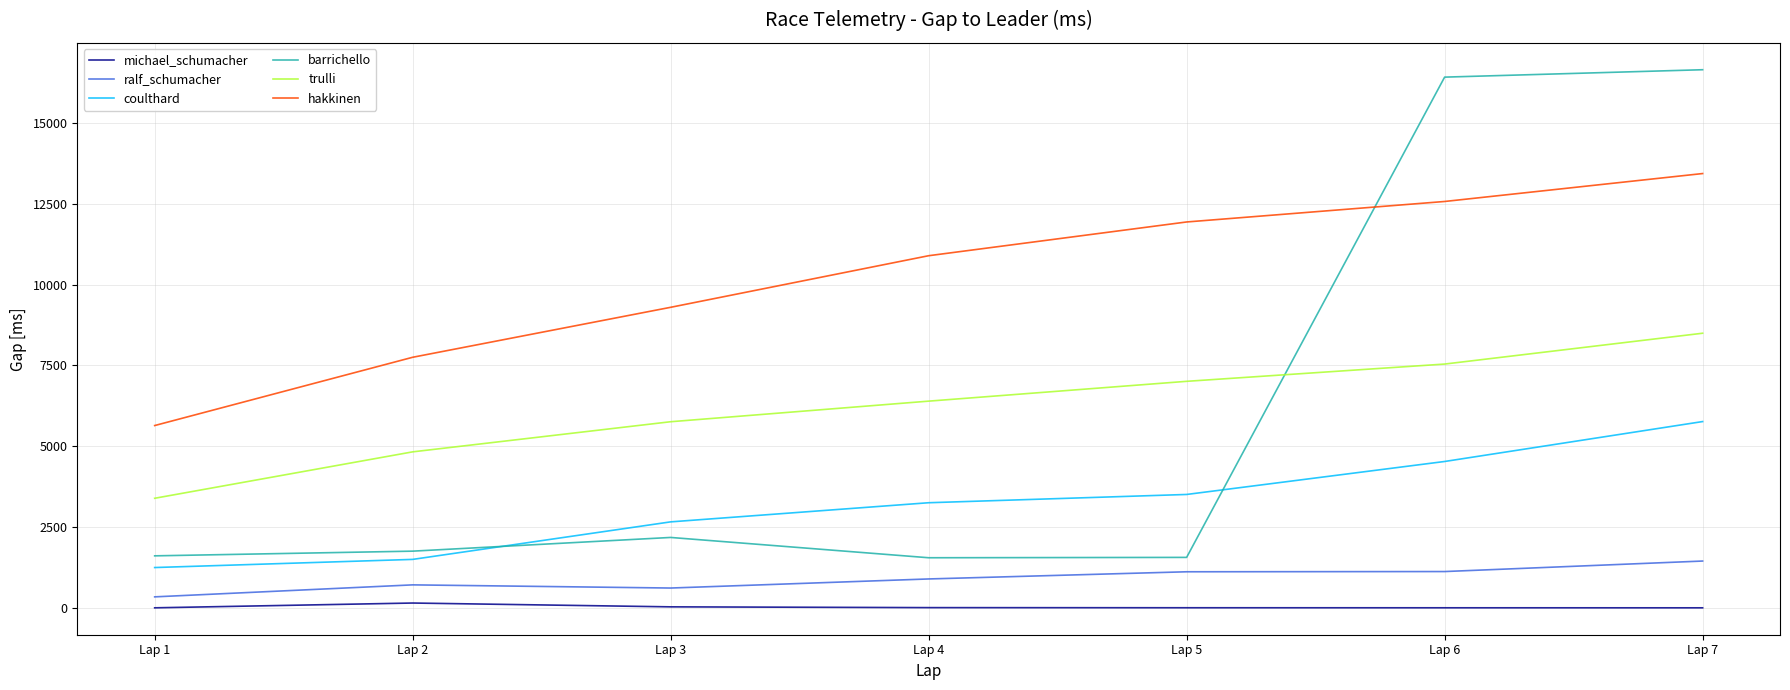

True or false: trulli and michael_schumacher intersect in this chart.

False